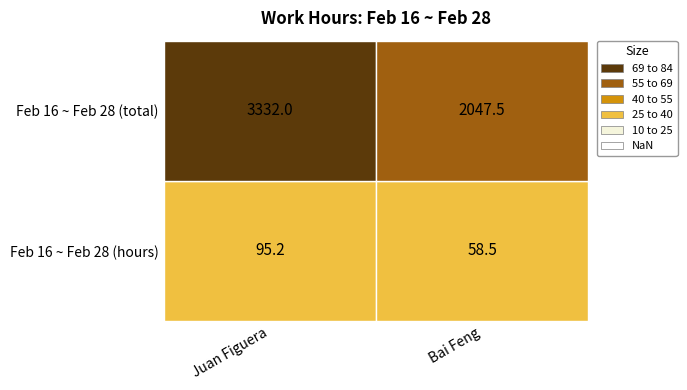

What is the difference between the maximum and minimum values in the Bai Feng series?

1989.0